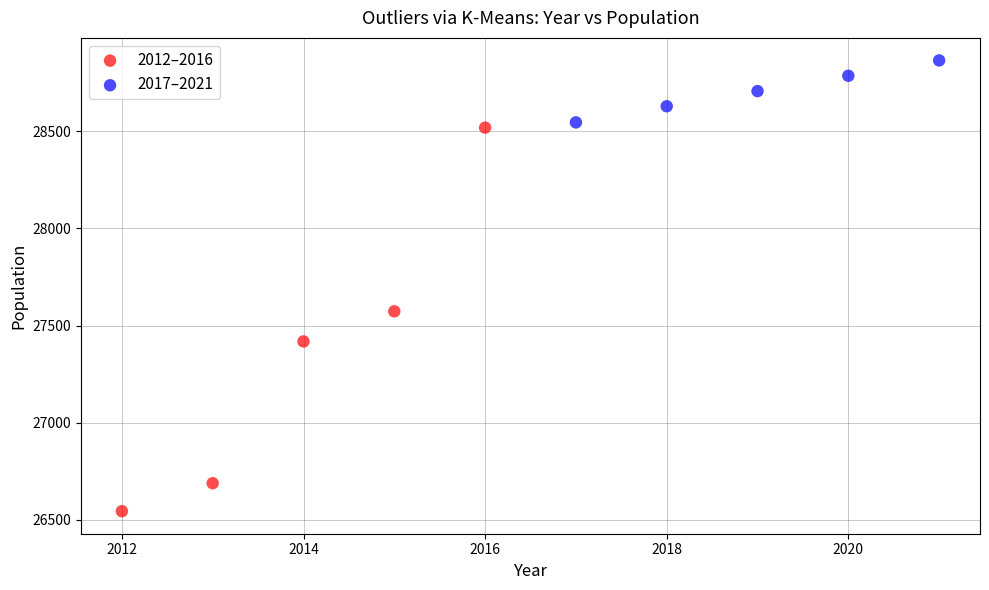

Which series reaches the minimum Y coordinate?

2012–2016